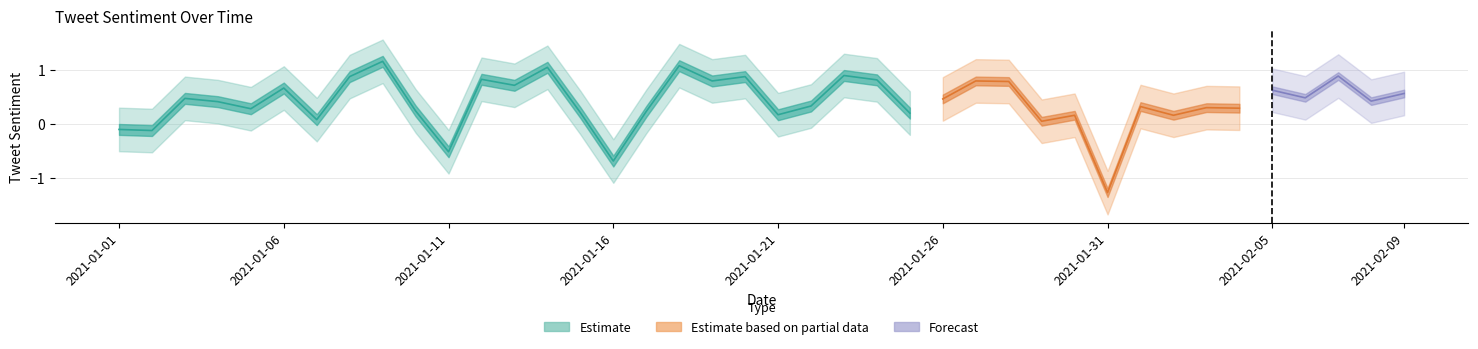

Reading left to right, extract all data points from this chart.

sentiment: 2021-01-01=-0.1	2021-01-02=-0.1	2021-01-03=0.5	2021-01-04=0.4	2021-01-05=0.3	2021-01-06=0.7	2021-01-07=0.1	2021-01-08=0.9	2021-01-09=1.1	2021-01-10=0.2	2021-01-11=-0.5	2021-01-12=0.8	2021-01-13=0.7	2021-01-14=1.0	2021-01-15=0.2	2021-01-16=-0.7	2021-01-17=0.2	2021-01-18=1.1	2021-01-19=0.8	2021-01-20=0.9	2021-01-21=0.2	2021-01-22=0.3	2021-01-23=0.9	2021-01-24=0.8	2021-01-25=0.2	2021-01-26=0.5	2021-01-27=0.8	2021-01-28=0.8	2021-01-29=0.1	2021-01-30=0.2	2021-01-31=-1.3	2021-02-01=0.3	2021-02-02=0.2	2021-02-03=0.3	2021-02-04=0.3	2021-02-05=0.6	2021-02-06=0.5	2021-02-07=0.9	2021-02-08=0.4	2021-02-09=0.6
upper: 2021-01-01=0.3	2021-01-02=0.3	2021-01-03=0.9	2021-01-04=0.8	2021-01-05=0.7	2021-01-06=1.1	2021-01-07=0.5	2021-01-08=1.3	2021-01-09=1.6	2021-01-10=0.6	2021-01-11=-0.1	2021-01-12=1.2	2021-01-13=1.1	2021-01-14=1.4	2021-01-15=0.6	2021-01-16=-0.3	2021-01-17=0.6	2021-01-18=1.5	2021-01-19=1.2	2021-01-20=1.3	2021-01-21=0.6	2021-01-22=0.7	2021-01-23=1.3	2021-01-24=1.2	2021-01-25=0.6	2021-01-26=0.9	2021-01-27=1.2	2021-01-28=1.2	2021-01-29=0.5	2021-01-30=0.6	2021-01-31=-0.9	2021-02-01=0.7	2021-02-02=0.6	2021-02-03=0.7	2021-02-04=0.7	2021-02-05=1.0	2021-02-06=0.9	2021-02-07=1.3	2021-02-08=0.8	2021-02-09=1.0
lower: 2021-01-01=-0.5	2021-01-02=-0.5	2021-01-03=0.1	2021-01-04=0.0	2021-01-05=-0.1	2021-01-06=0.3	2021-01-07=-0.3	2021-01-08=0.5	2021-01-09=0.8	2021-01-10=-0.2	2021-01-11=-0.9	2021-01-12=0.4	2021-01-13=0.3	2021-01-14=0.6	2021-01-15=-0.2	2021-01-16=-1.1	2021-01-17=-0.2	2021-01-18=0.7	2021-01-19=0.4	2021-01-20=0.5	2021-01-21=-0.2	2021-01-22=-0.1	2021-01-23=0.5	2021-01-24=0.4	2021-01-25=-0.2	2021-01-26=0.1	2021-01-27=0.4	2021-01-28=0.4	2021-01-29=-0.3	2021-01-30=-0.2	2021-01-31=-1.7	2021-02-01=-0.1	2021-02-02=-0.2	2021-02-03=-0.1	2021-02-04=-0.1	2021-02-05=0.2	2021-02-06=0.1	2021-02-07=0.5	2021-02-08=0.0	2021-02-09=0.2